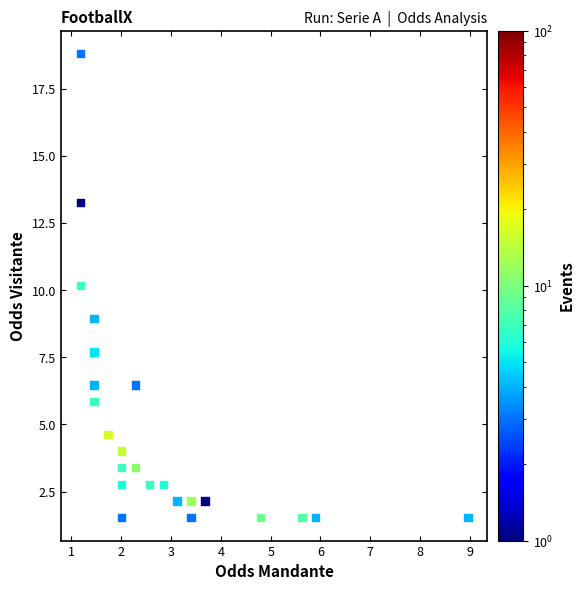

What is the range of Y values (max minus min)?

17.3